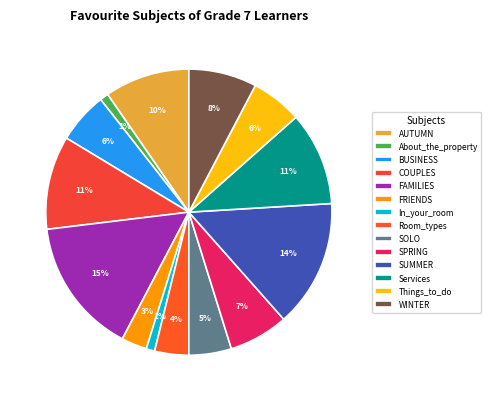

Combined, do SPRING and COUPLES account for over 50%?

No